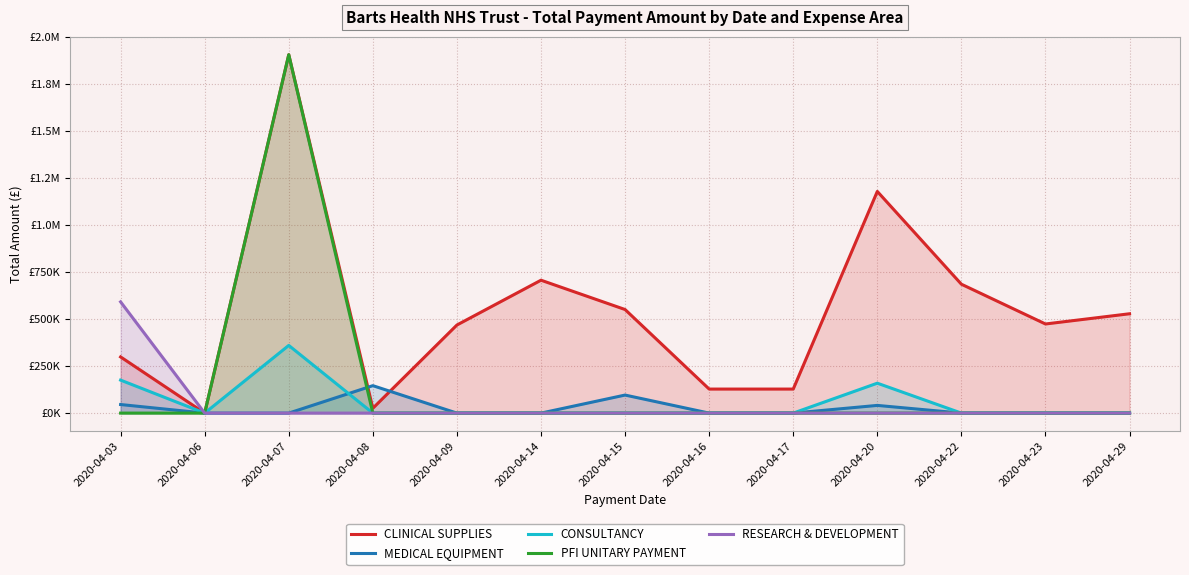

What are all the series names shown in the legend?

CLINICAL SUPPLIES, MEDICAL EQUIPMENT, CONSULTANCY, PFI UNITARY PAYMENT, RESEARCH & DEVELOPMENT